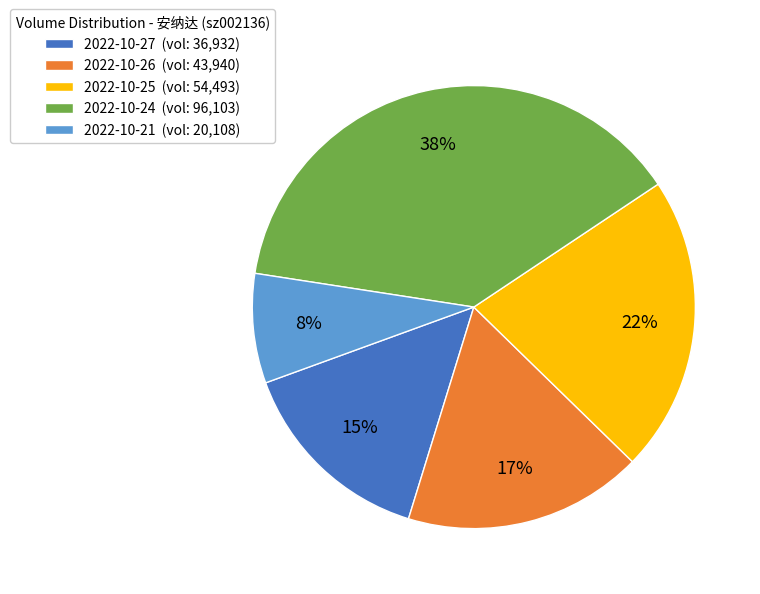

Does 2022-10-26 (vol: 43,940) account for over 50% of the chart?

No